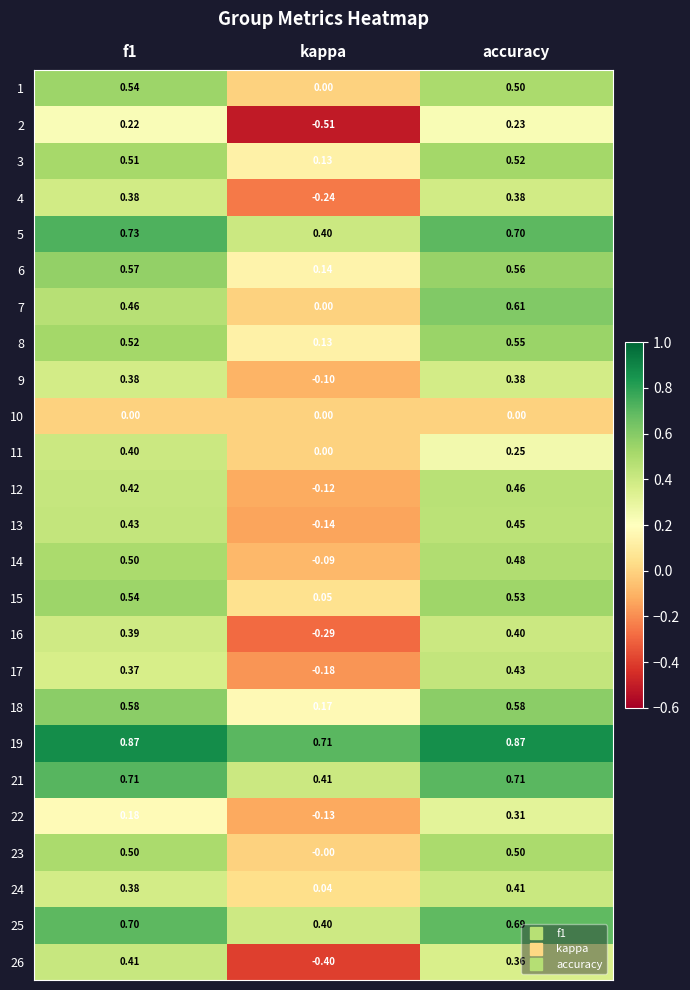

Which series has the widest spread of values?

26